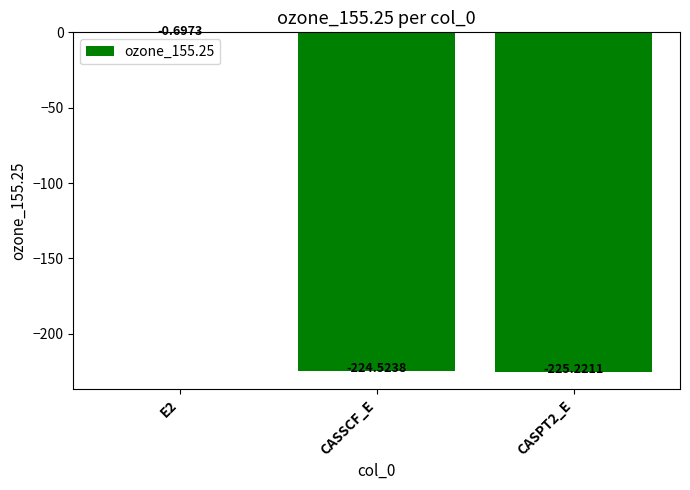

How many distinct data groups are displayed?

1